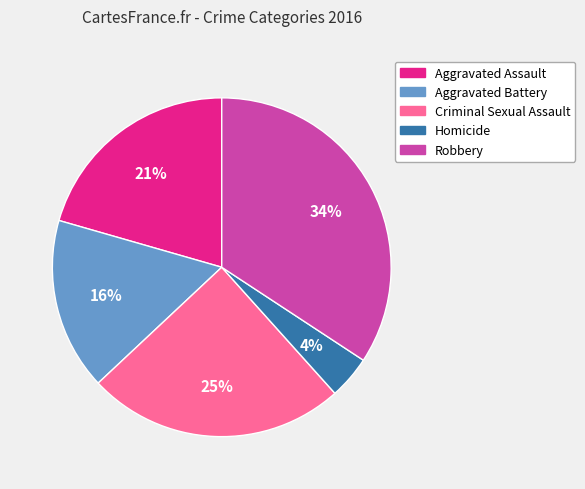

Is the sum of Homicide and Aggravated Assault greater than half?

No